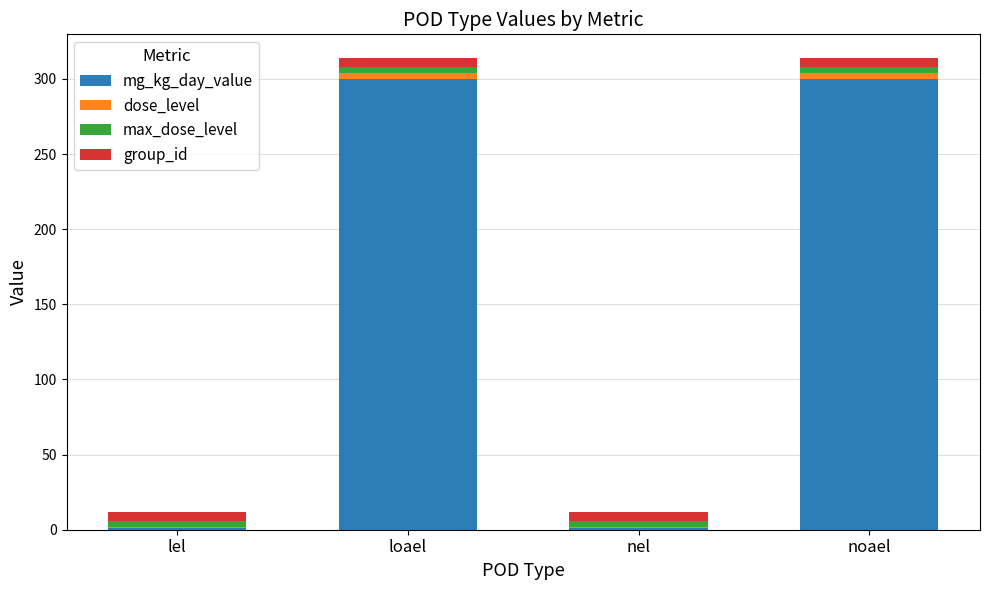

The mg_kg_day_value series shows 300 at noael. True or false?

True